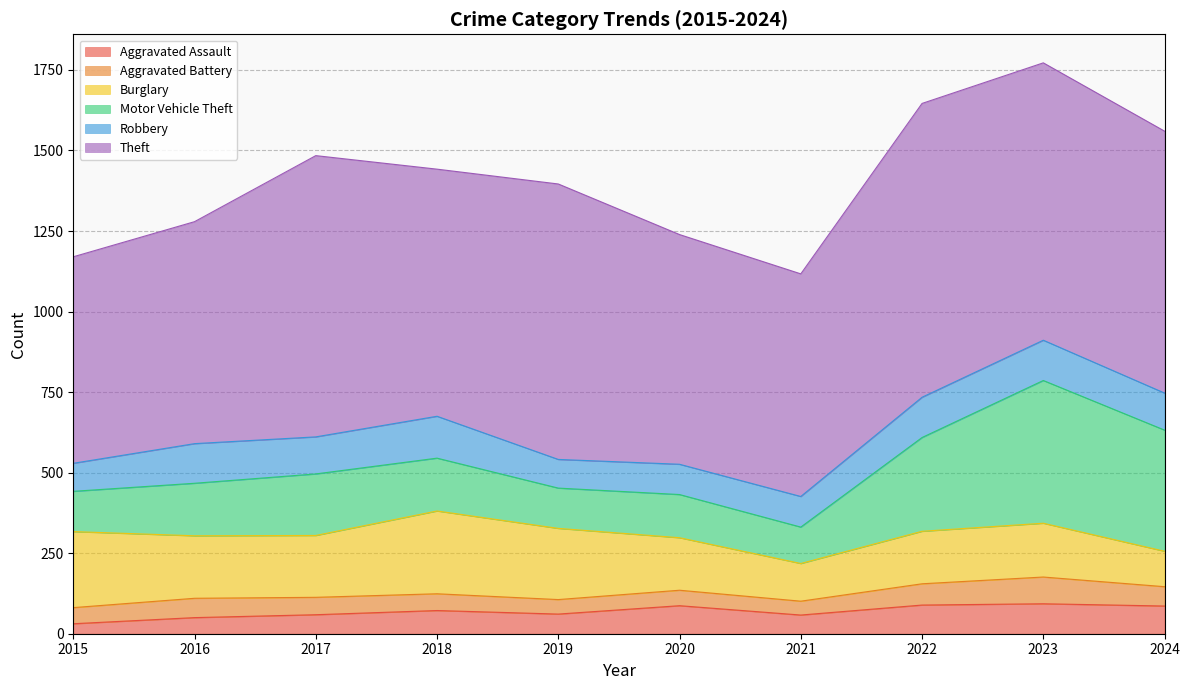

In Robbery, how many points are lower than both neighbors (excluding endpoints)?

2